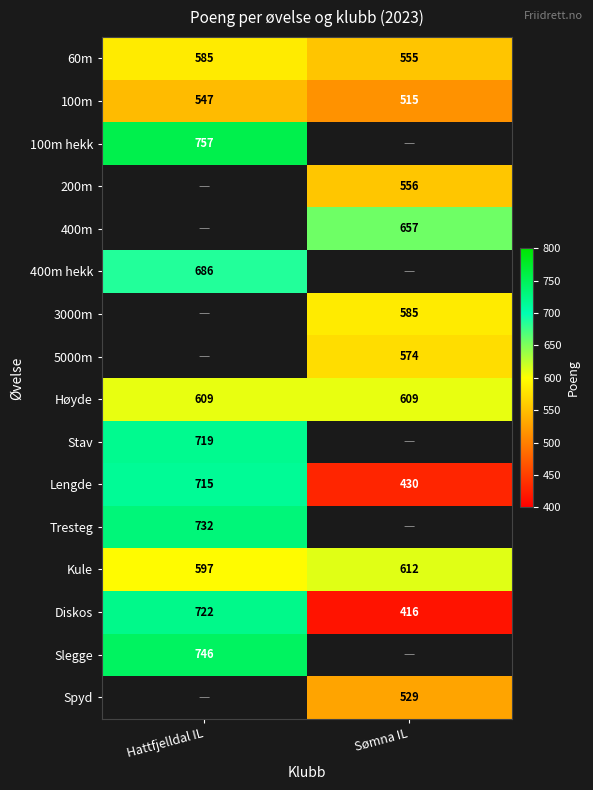

The value of 200m at Sømna IL is 556. True or false?

True